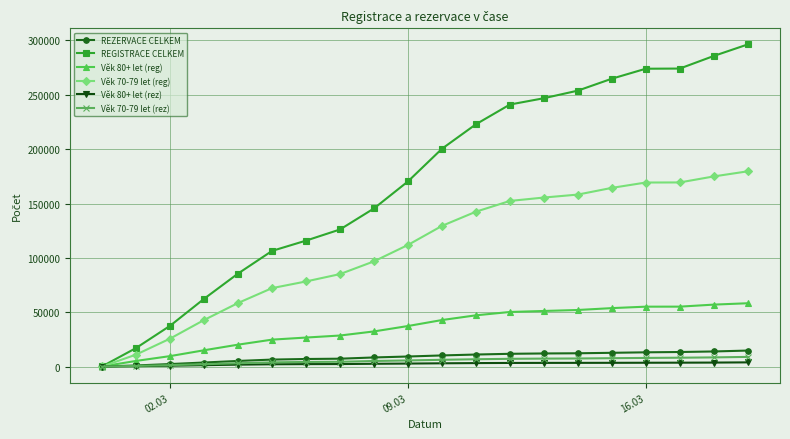

Which series has the widest spread of values?

REGISTRACE CELKEM